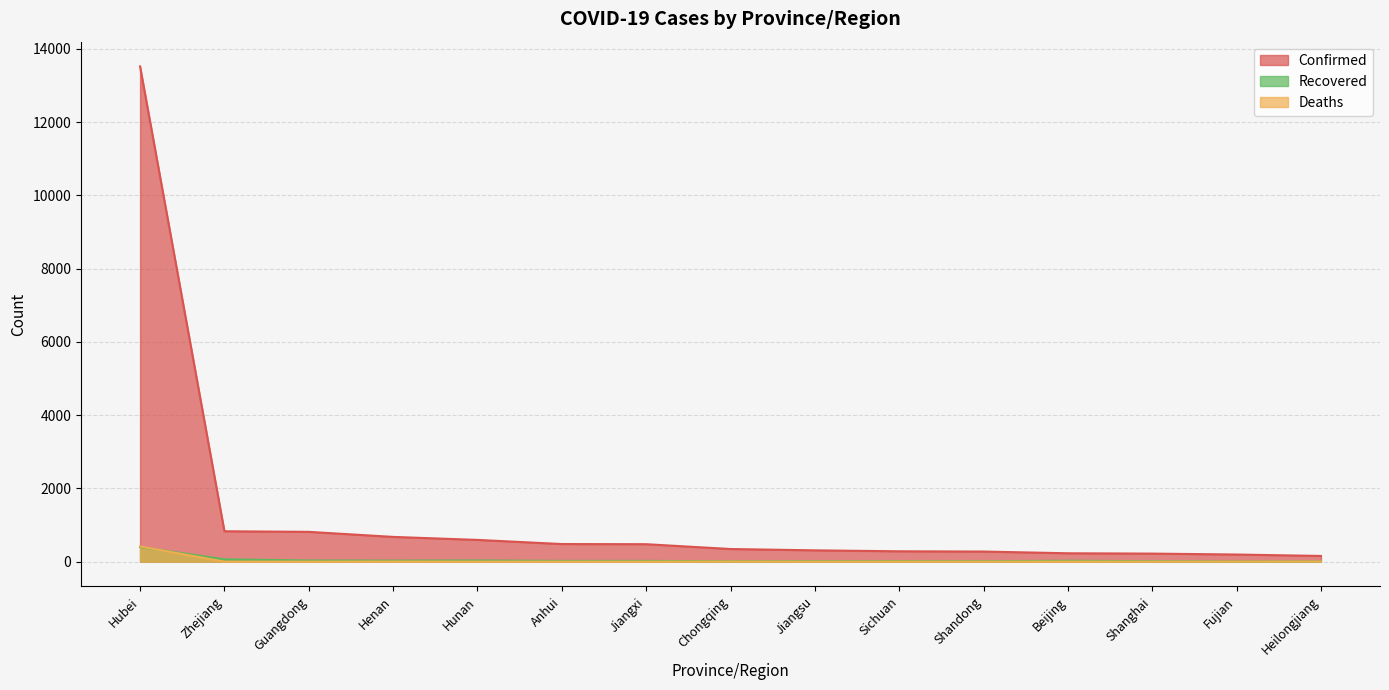

Is it true that Deaths equals 0 at Shandong?

True